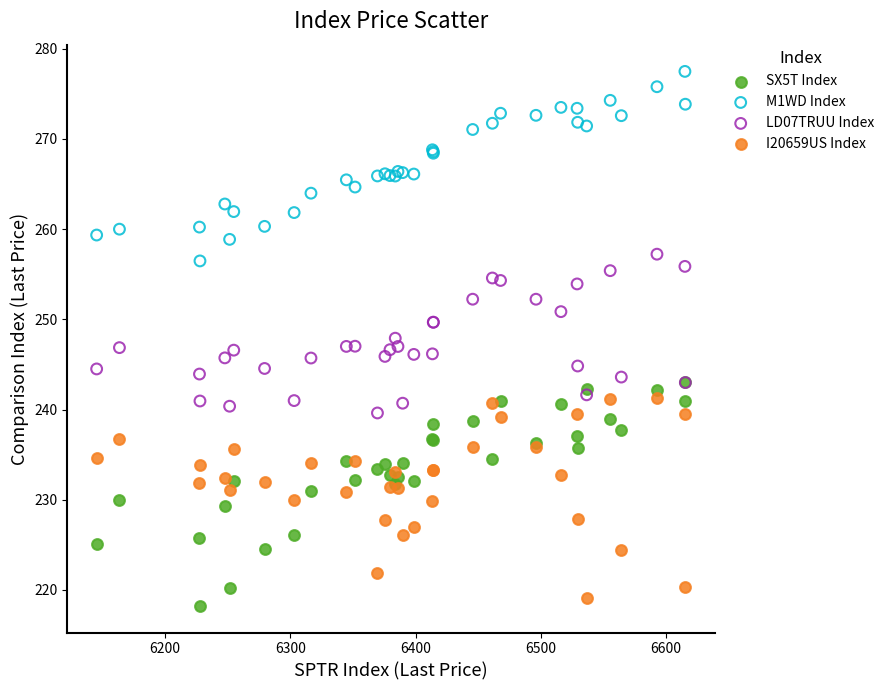

What are all the series names shown in the legend?

SX5T Index, M1WD Index, LD07TRUU Index, I20659US Index